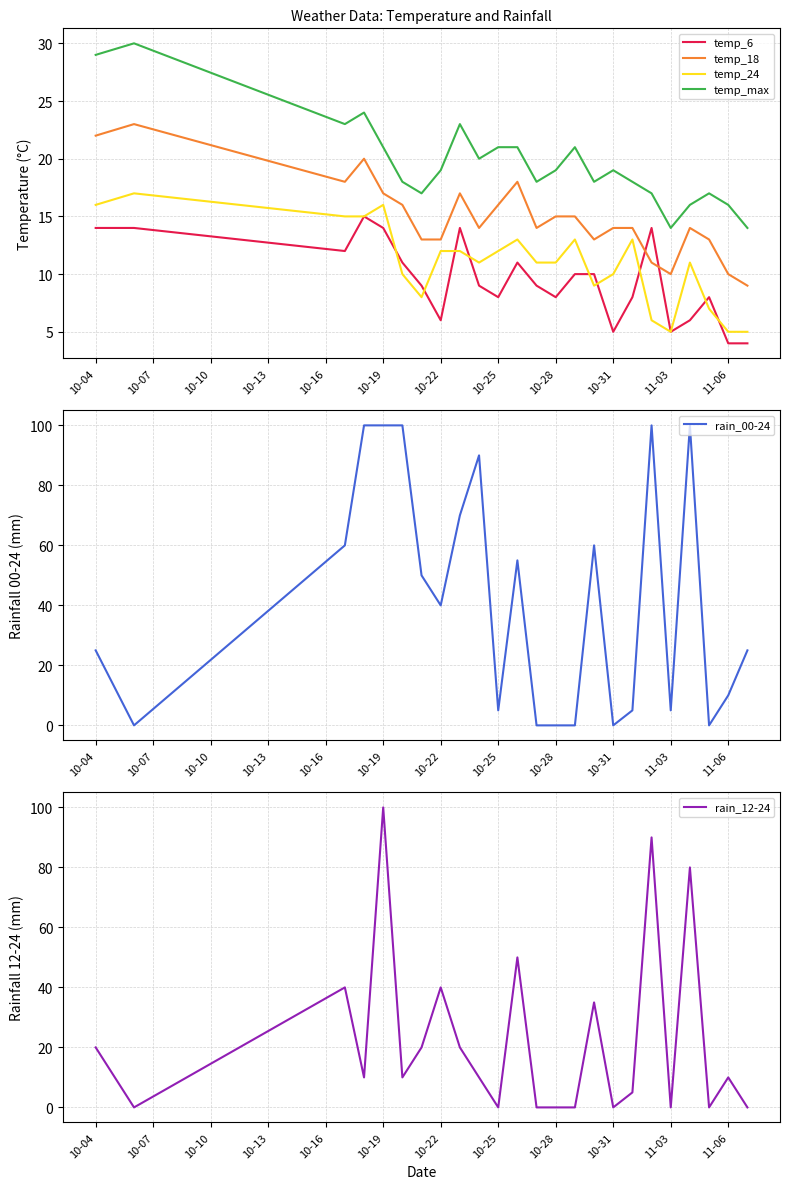

True or false: temp_18 and temp_24 cross at least once.

False